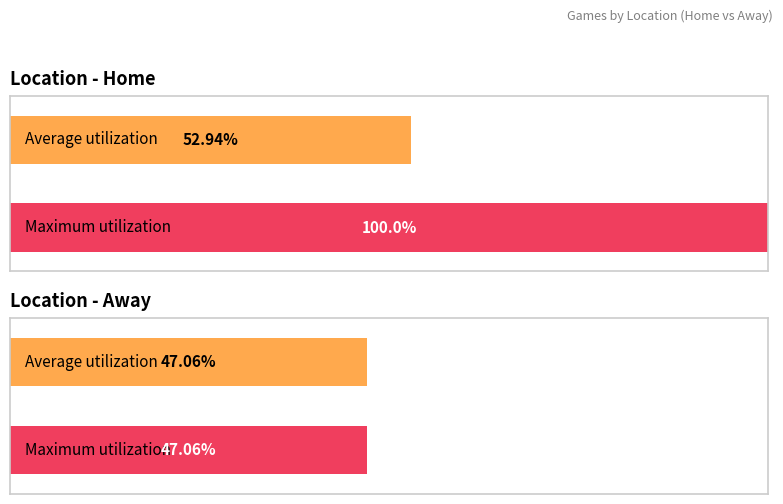

Between Home and Away, which is larger?

Home